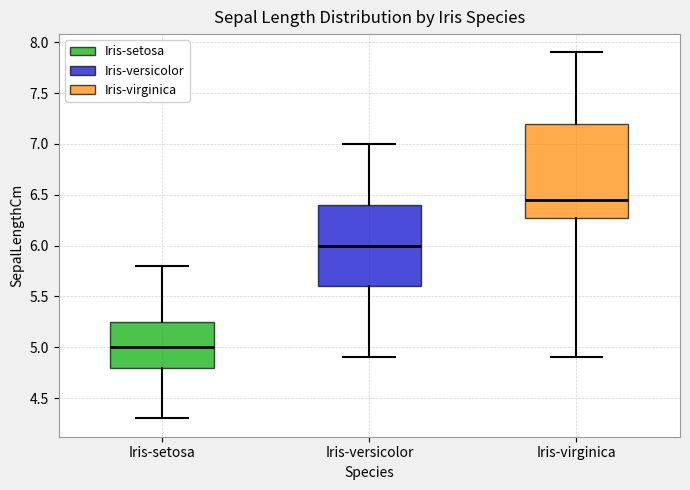

Which box is the tallest, from its lower edge to its upper edge?

Iris-virginica